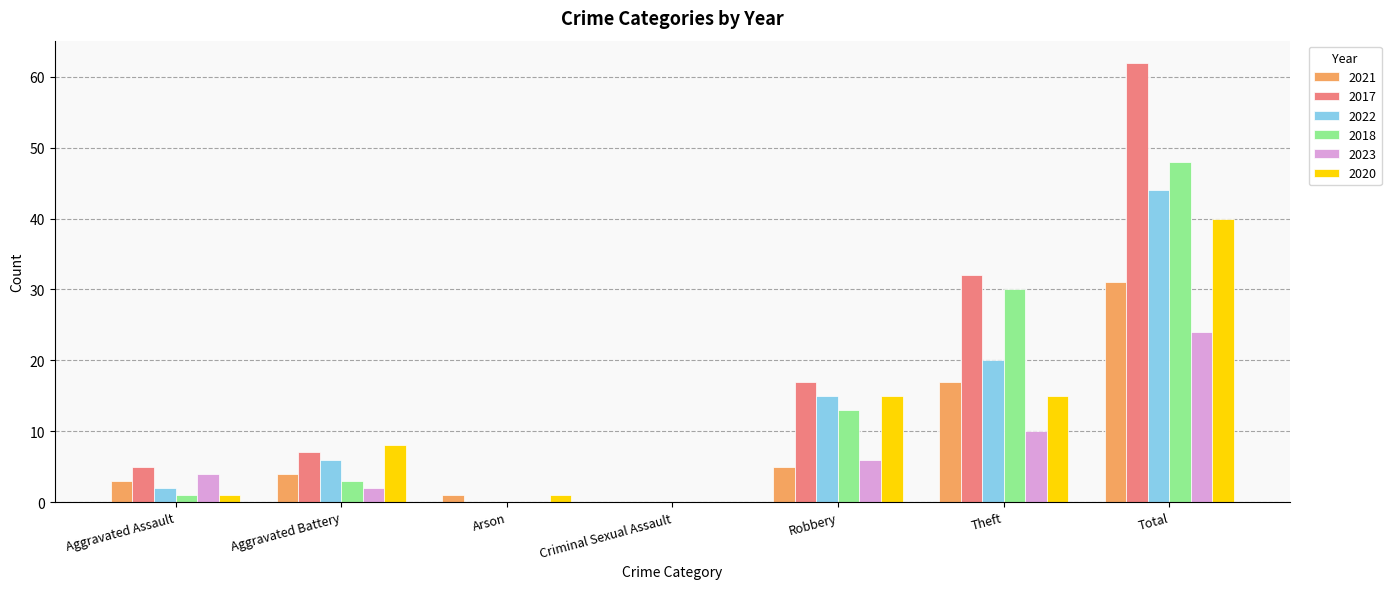

How many series are shown in this chart?

6